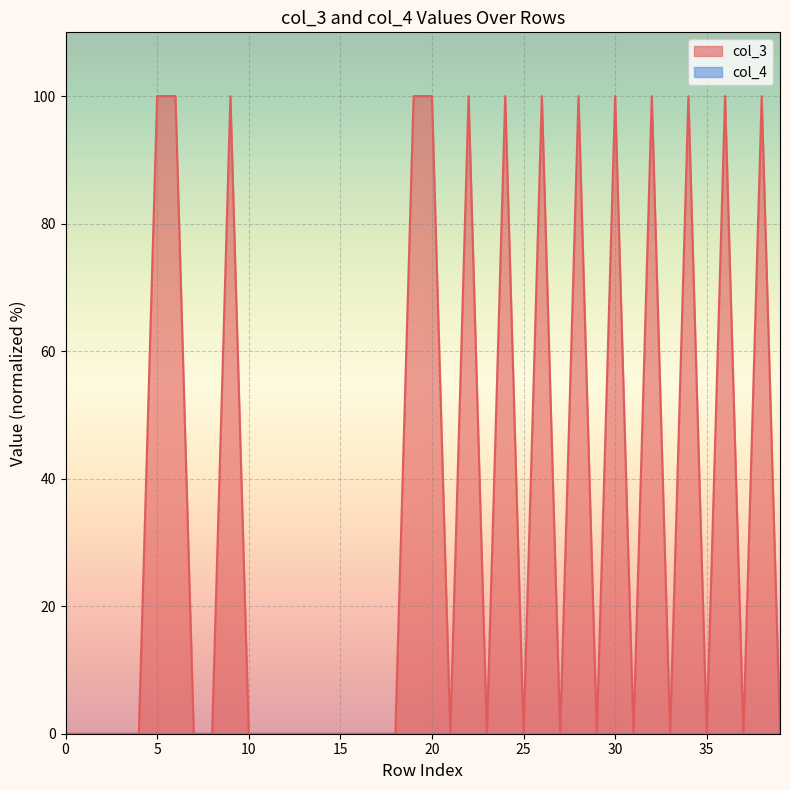

What is the maximum value for col_3?

100.0